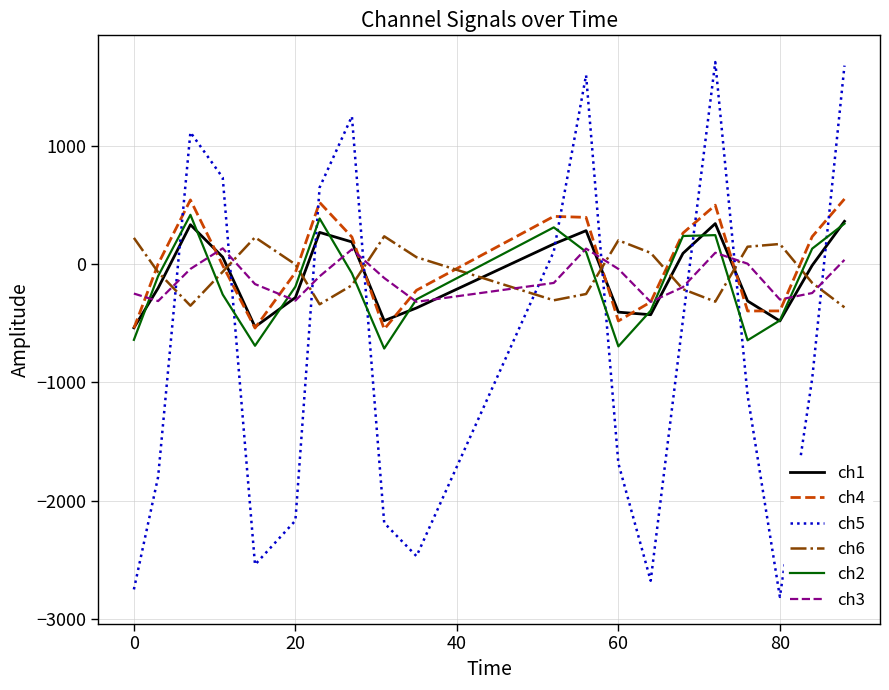

True or false: ch6 and ch5 intersect in this chart.

True